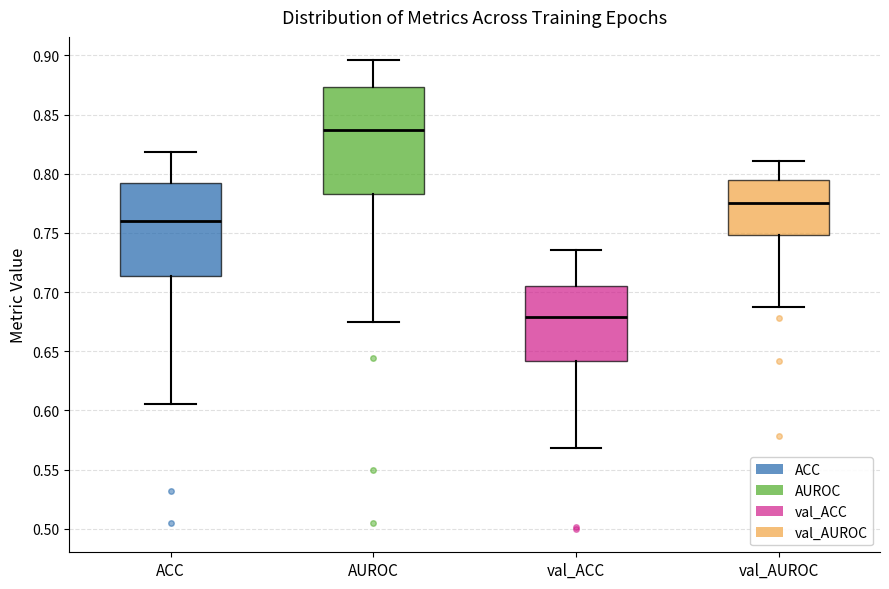

Reading left to right, read every box against the y-axis: the position of its median line, the range the box covers, and the ends of its whiskers. The values are not printed on the chart, so give them approximately, as read against the axis.

ACC: median 0.760, box 0.715 to 0.795, whiskers 0.605 to 0.820
AUROC: median 0.835, box 0.785 to 0.875, whiskers 0.675 to 0.895
val_ACC: median 0.680, box 0.640 to 0.705, whiskers 0.570 to 0.735
val_AUROC: median 0.775, box 0.750 to 0.795, whiskers 0.690 to 0.810